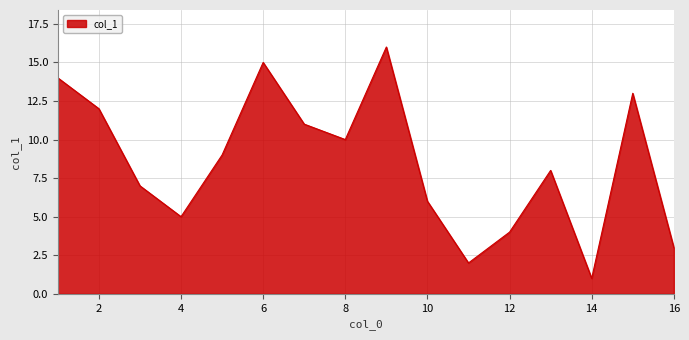

Does the chart display data point markers on the line(s)?

No